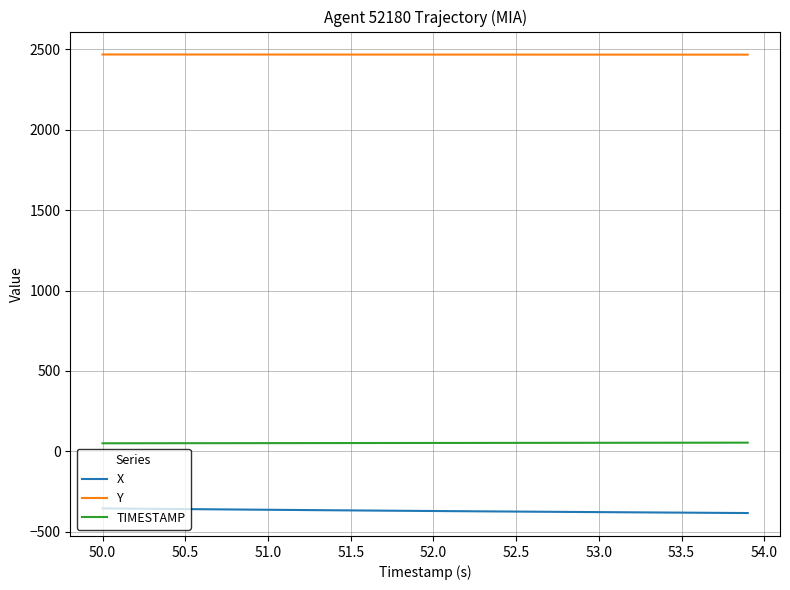

True or false: X and Y cross at least once.

False